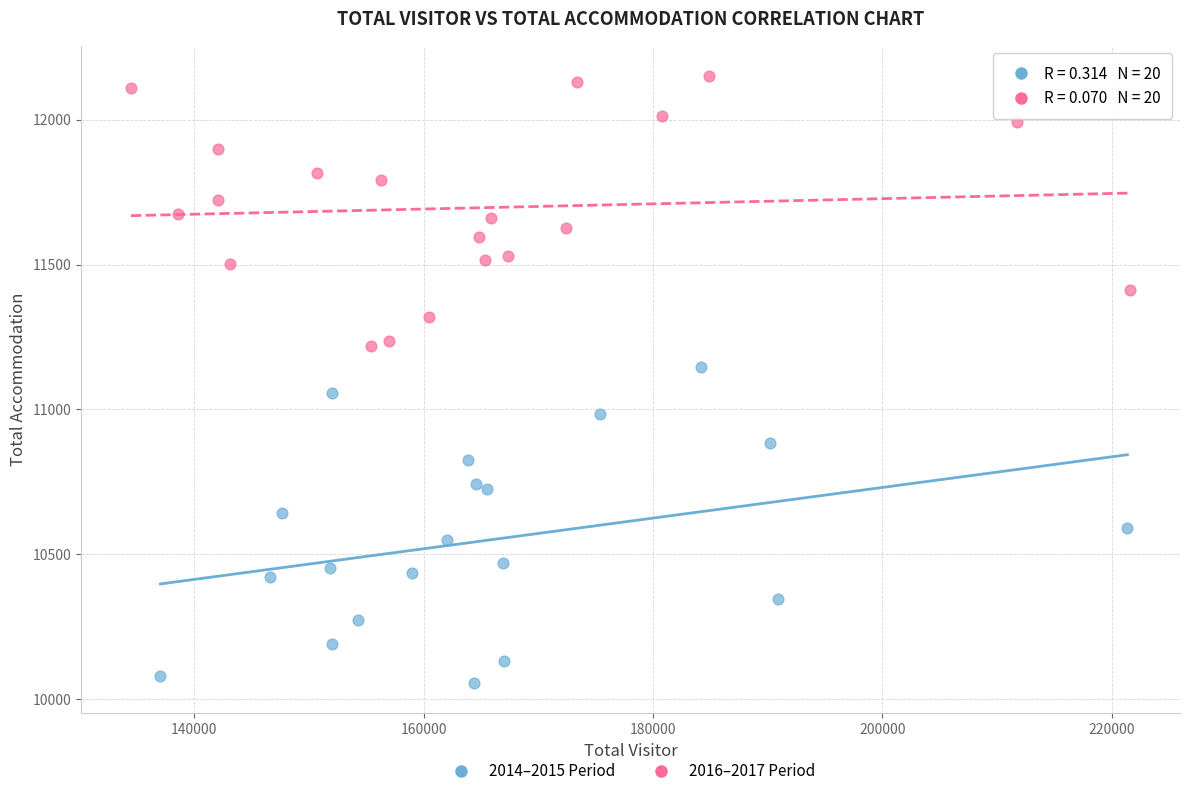

Which series reaches the maximum Y coordinate?

2016–2017 Period